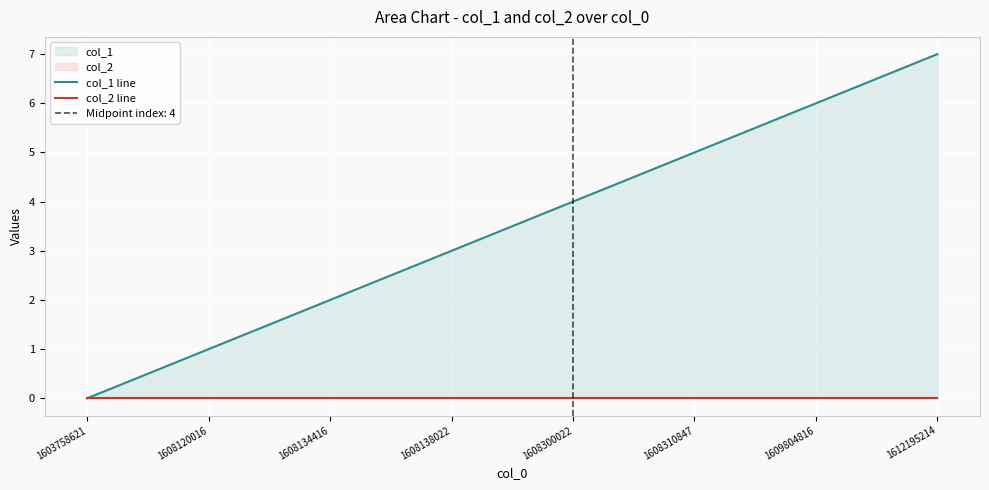

Count the col_1 line values in the range 2 to 6.

5